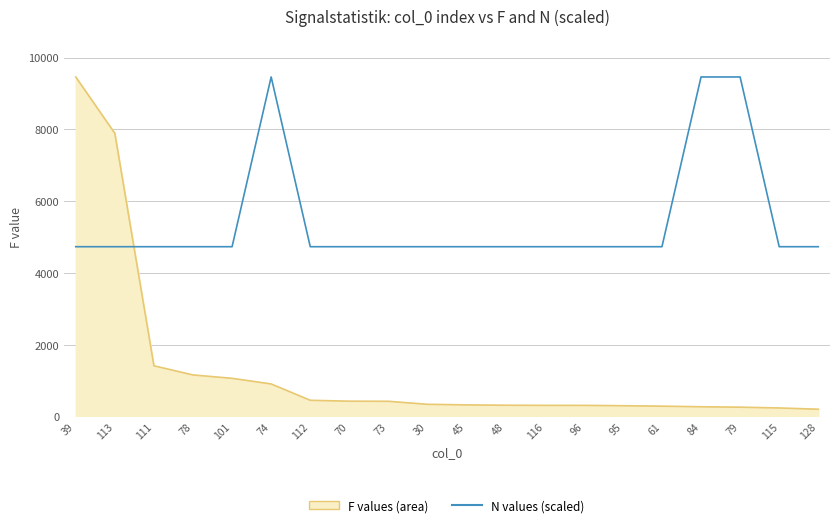

How many data points in F are less than 338?

10